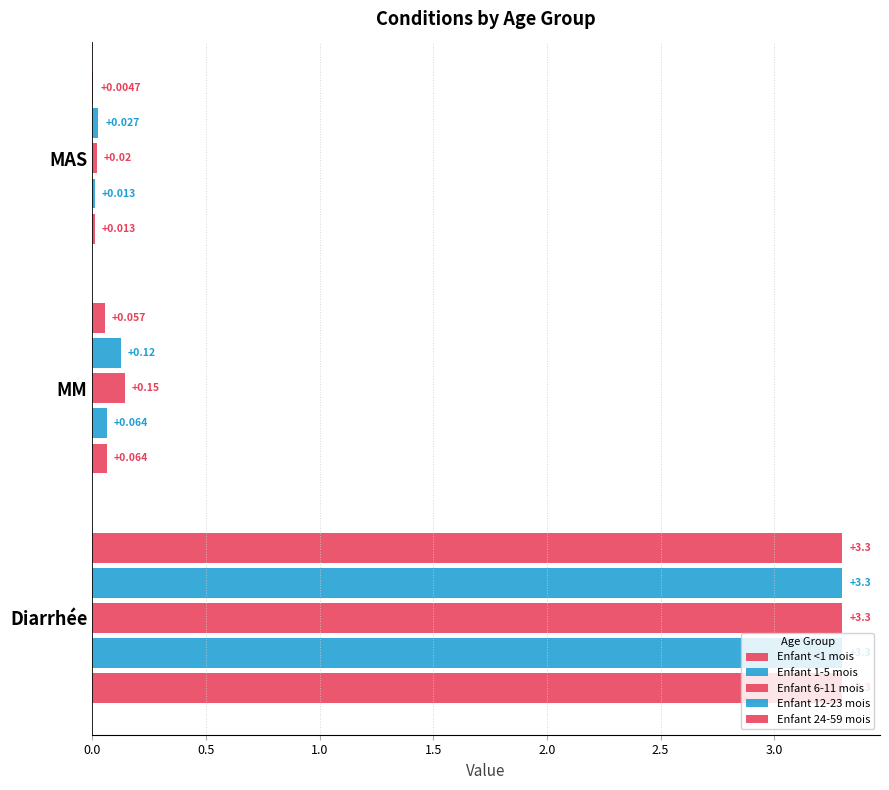

How many distinct data groups are displayed?

5